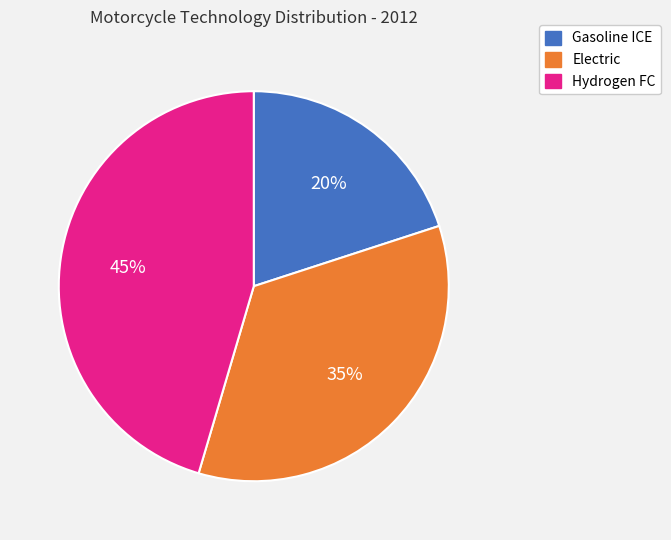

What is the smallest slice in the pie chart?

Gasoline ICE